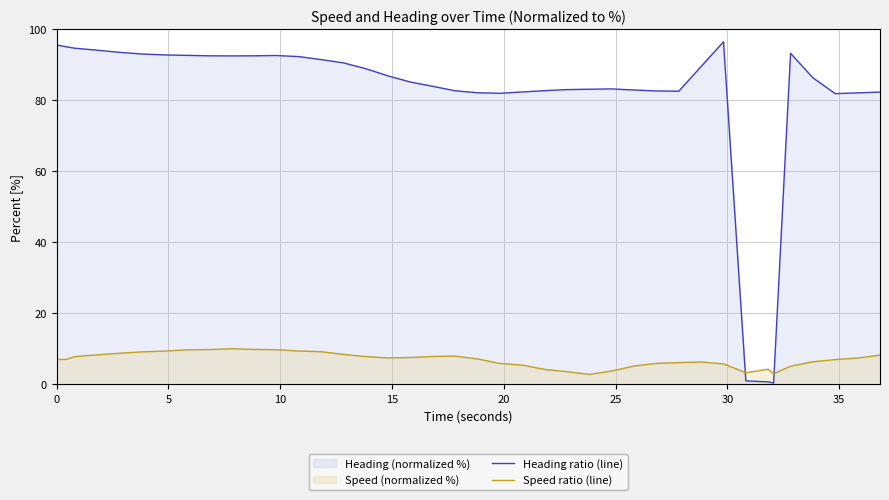

Which series has the largest total across all categories?

Heading ratio (line)